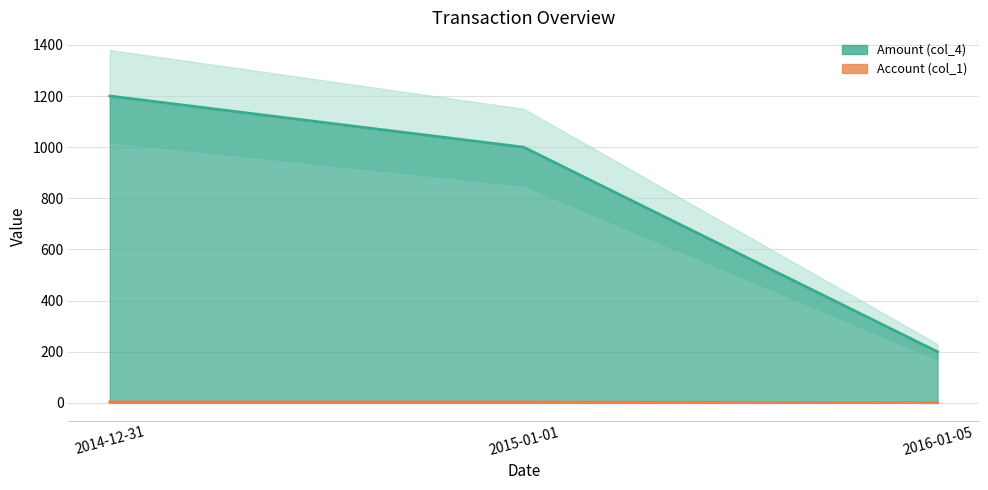

At which category does the chart reach its peak across all series?

2014-12-31